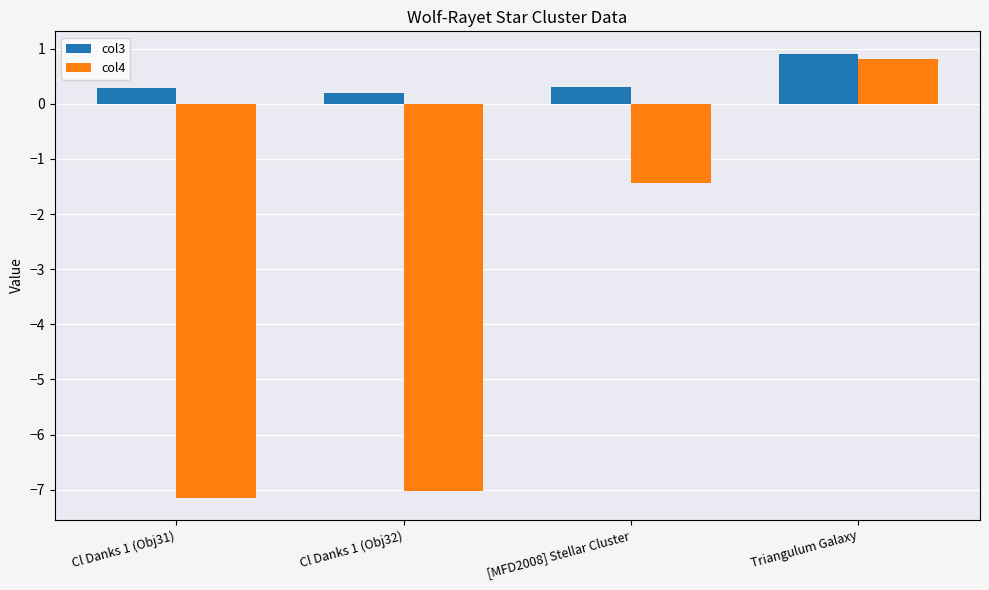

What are all the series names shown in the legend?

col3, col4